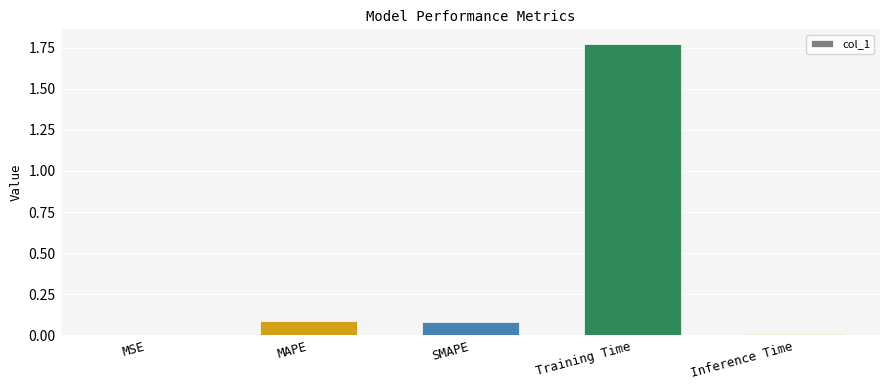

The value at Training Time is 1.2. True or false?

False